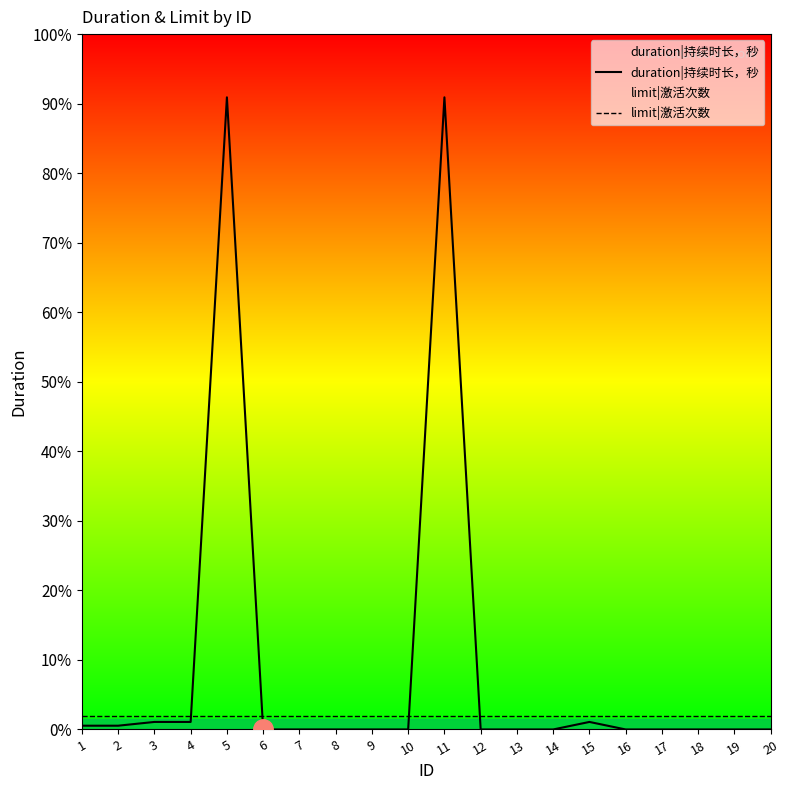

Reading right to left, extract all data points from this chart.

duration|持续时长，秒: 20=0.0	19=0.0	18=0.0	17=0.0	16=0.0	15=7200.0	14=0.0	13=0.0	12=0.0	11=604800.0	10=0.0	9=0.0	8=0.0	7=0.0	6=0.0	5=604800.0	4=7200.0	3=7200.0	2=3600.0	1=3600.0
limit|激活次数: 20=13305.6	19=13305.6	18=13305.6	17=13305.6	16=13305.6	15=13305.6	14=13305.6	13=13305.6	12=13305.6	11=13305.6	10=13305.6	9=13305.6	8=13305.6	7=13305.6	6=13305.6	5=13305.6	4=13305.6	3=13305.6	2=13305.6	1=13305.6